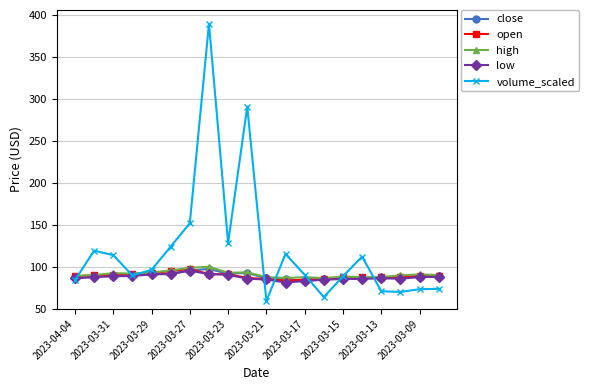

What is the value of the close point at the 20th from the left?

89.2